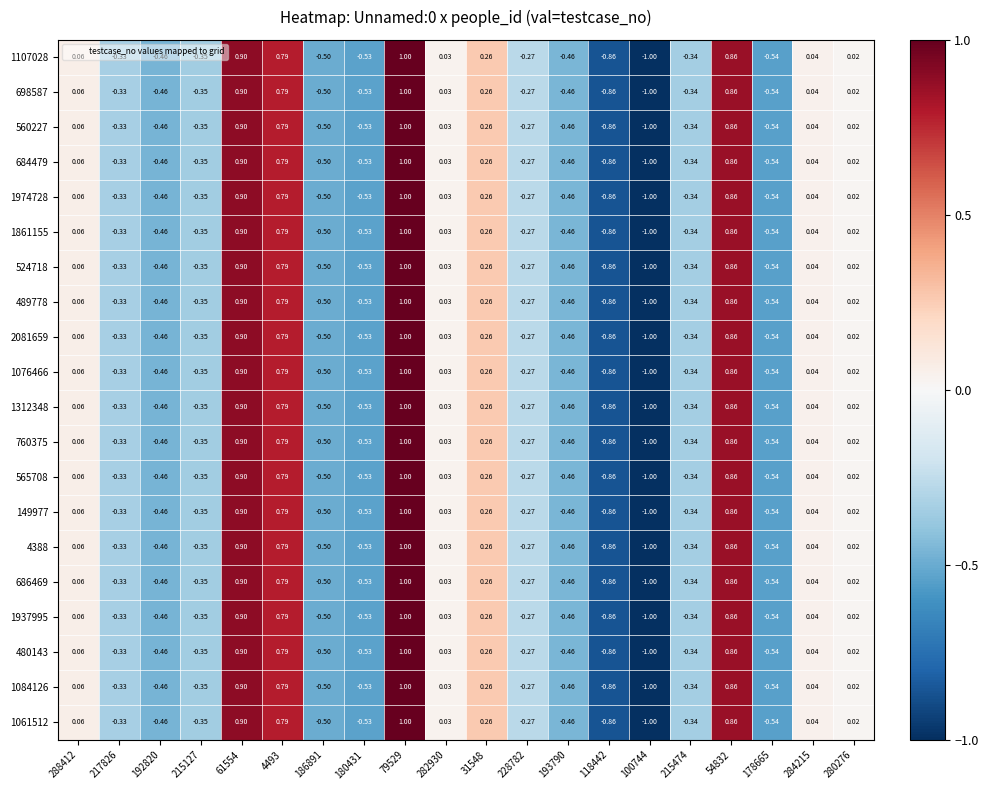

Is the value of 1312348 at 280276 greater than the value of 684479 at 61554?

No